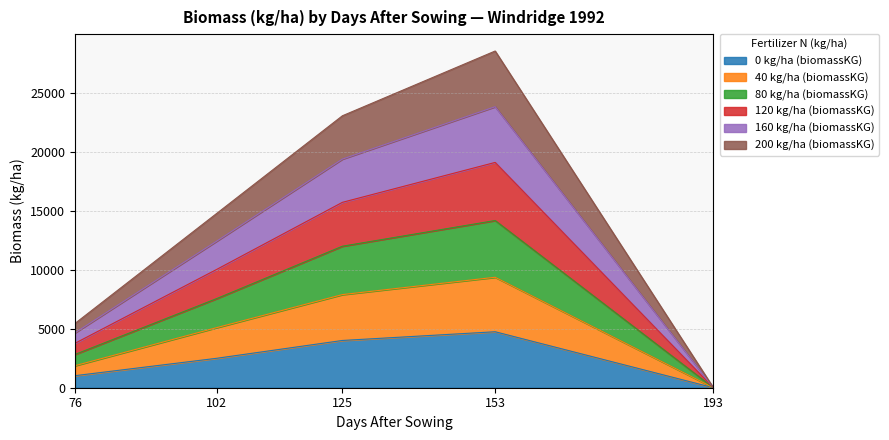

How many distinct data groups are displayed?

6